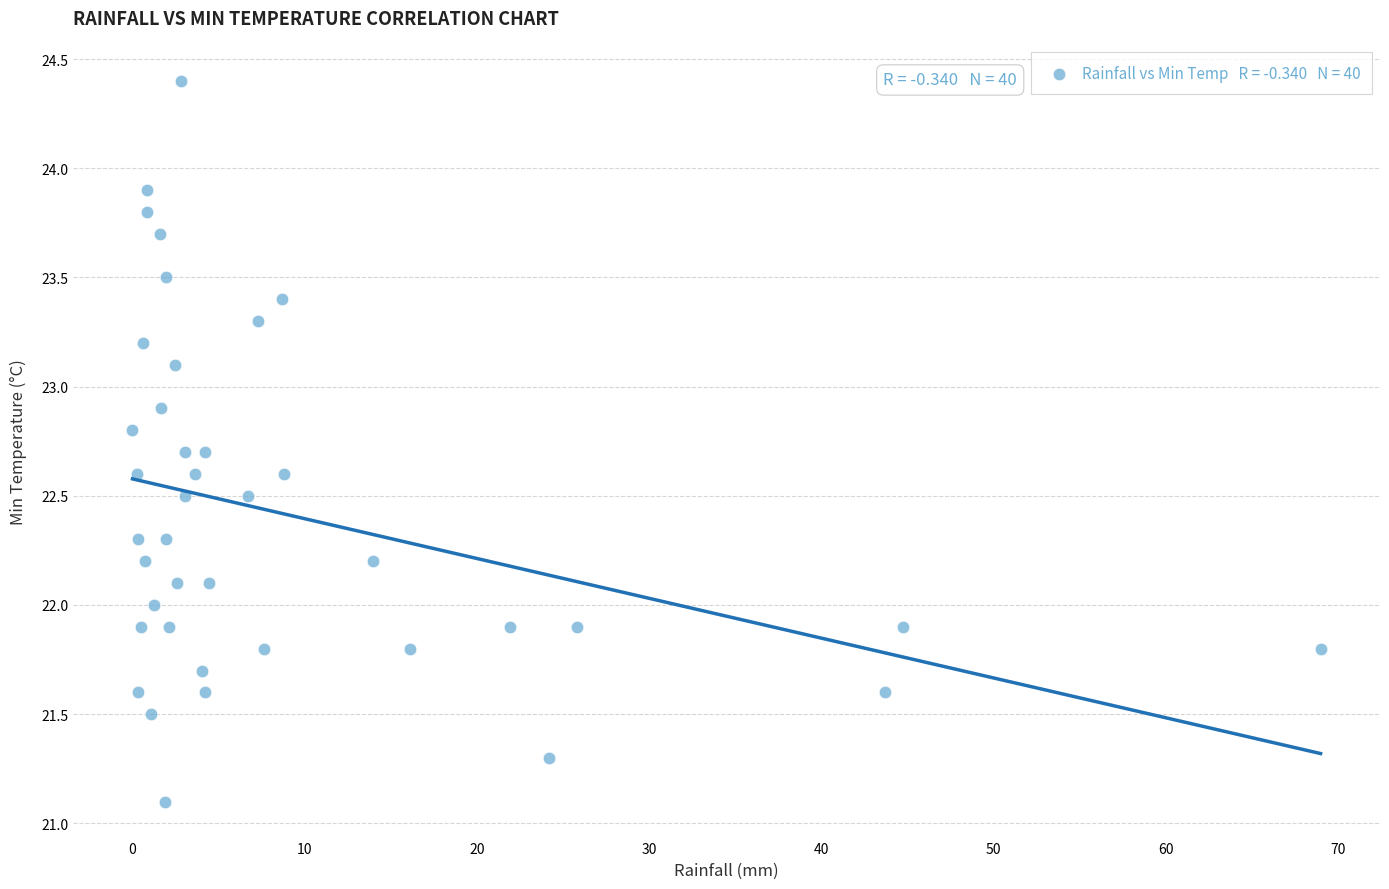

What is the range of X values (max minus min)?

69.0